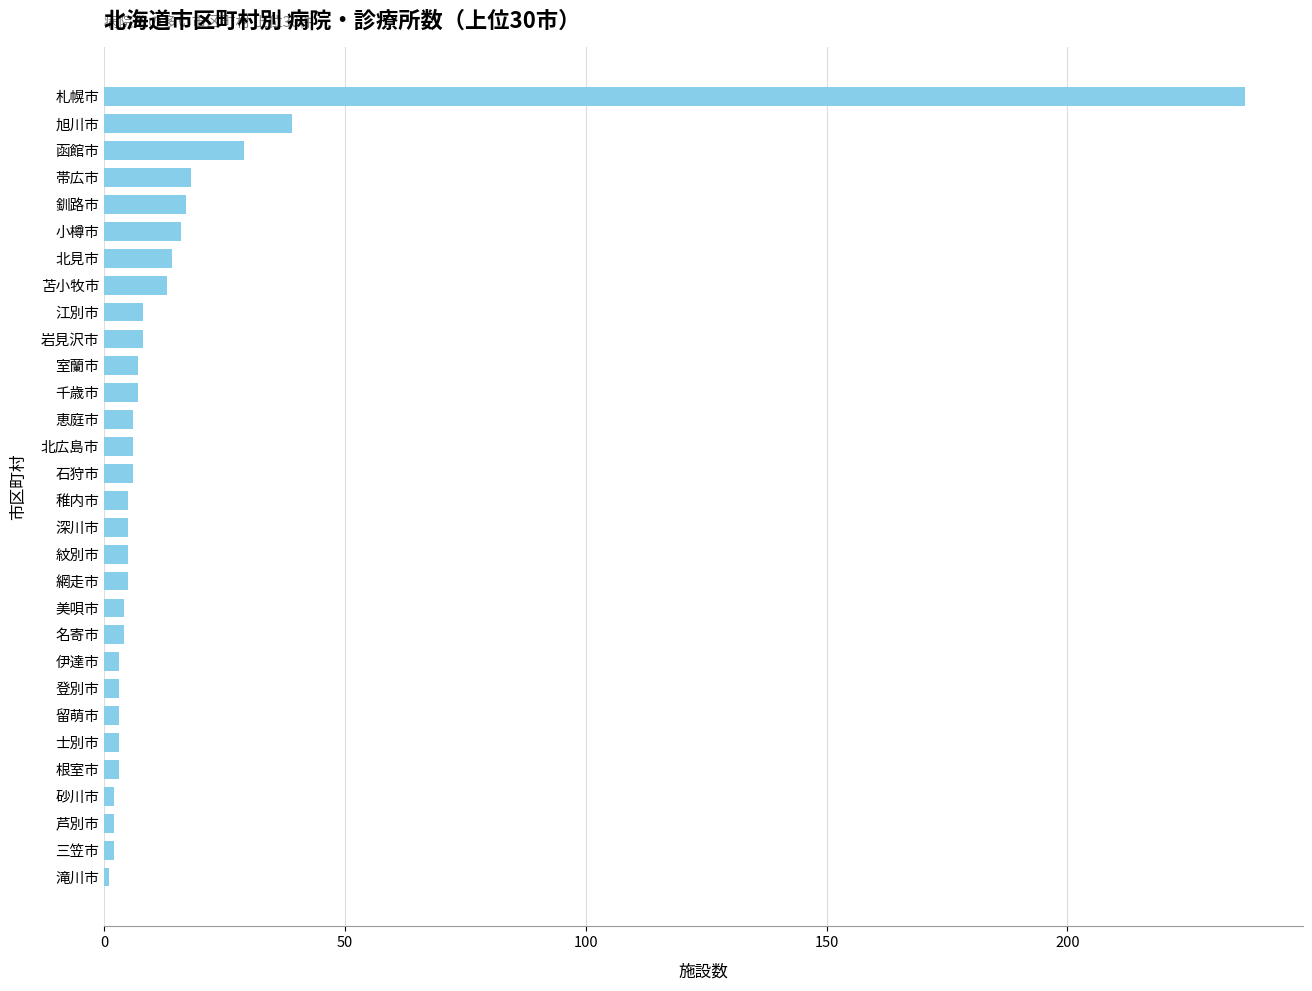

What is the difference between the second highest and second lowest values?

37